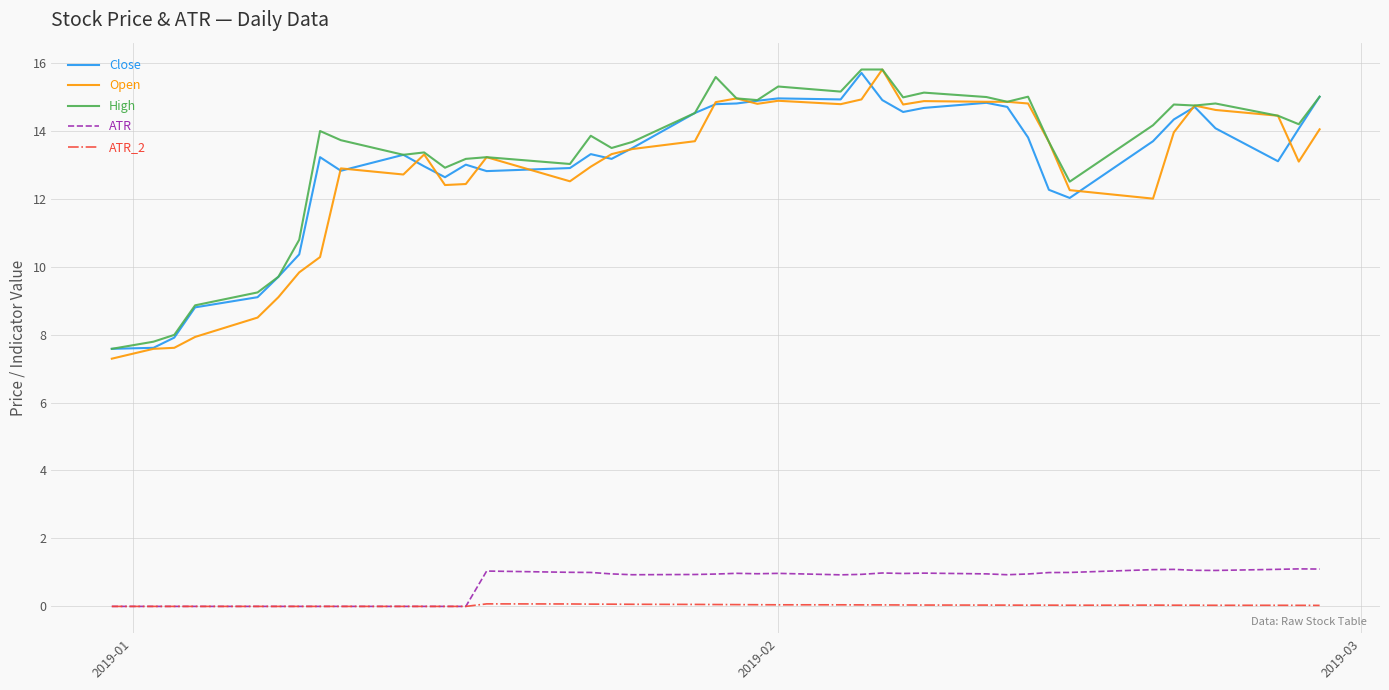

True or false: Close and ATR intersect in this chart.

False